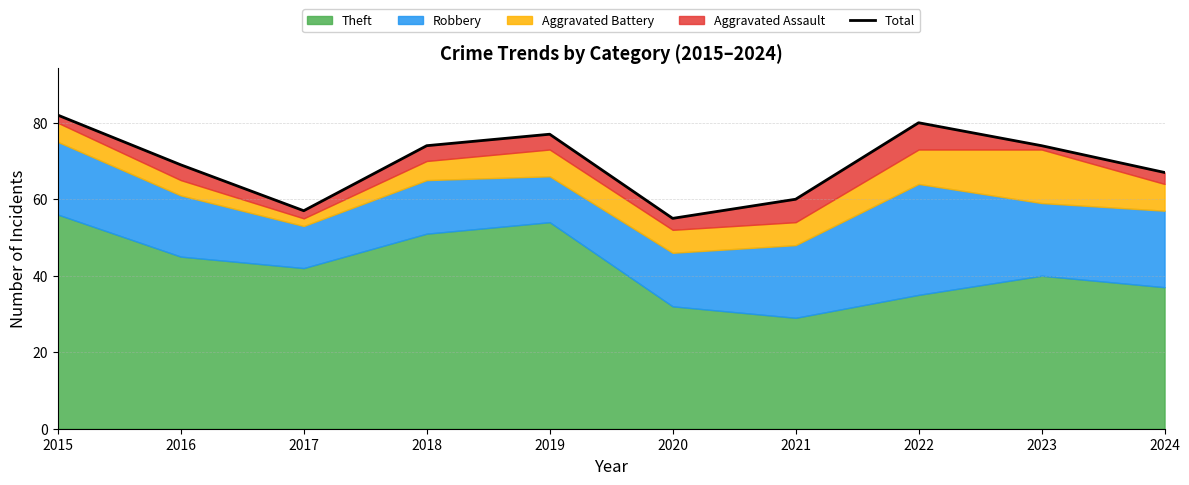

Reading left to right, list all the values displayed in this chart.

82	69	57	74	77	55	60	80	74	67